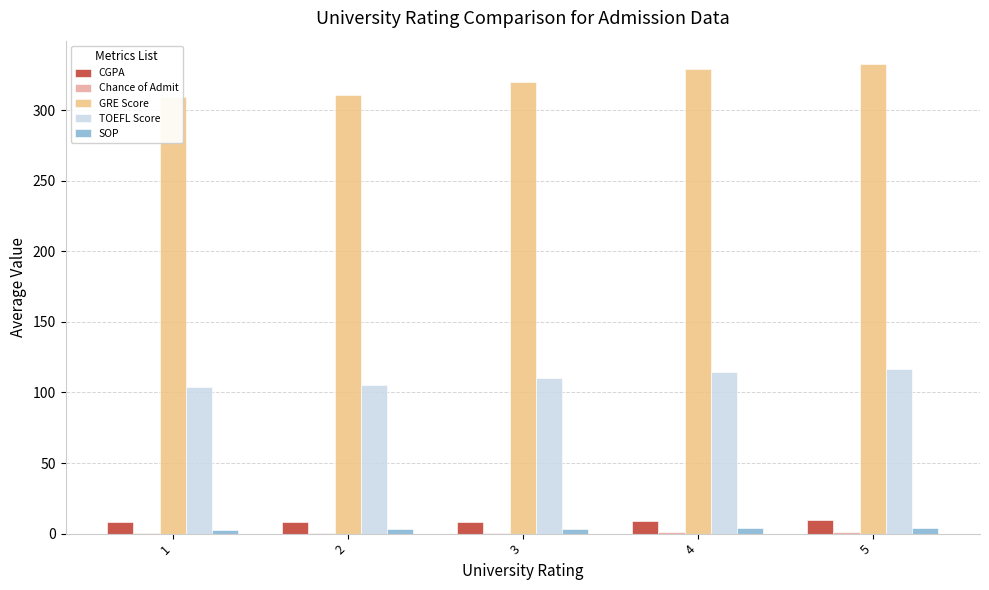

At which label does SOP first exceed 3?

3